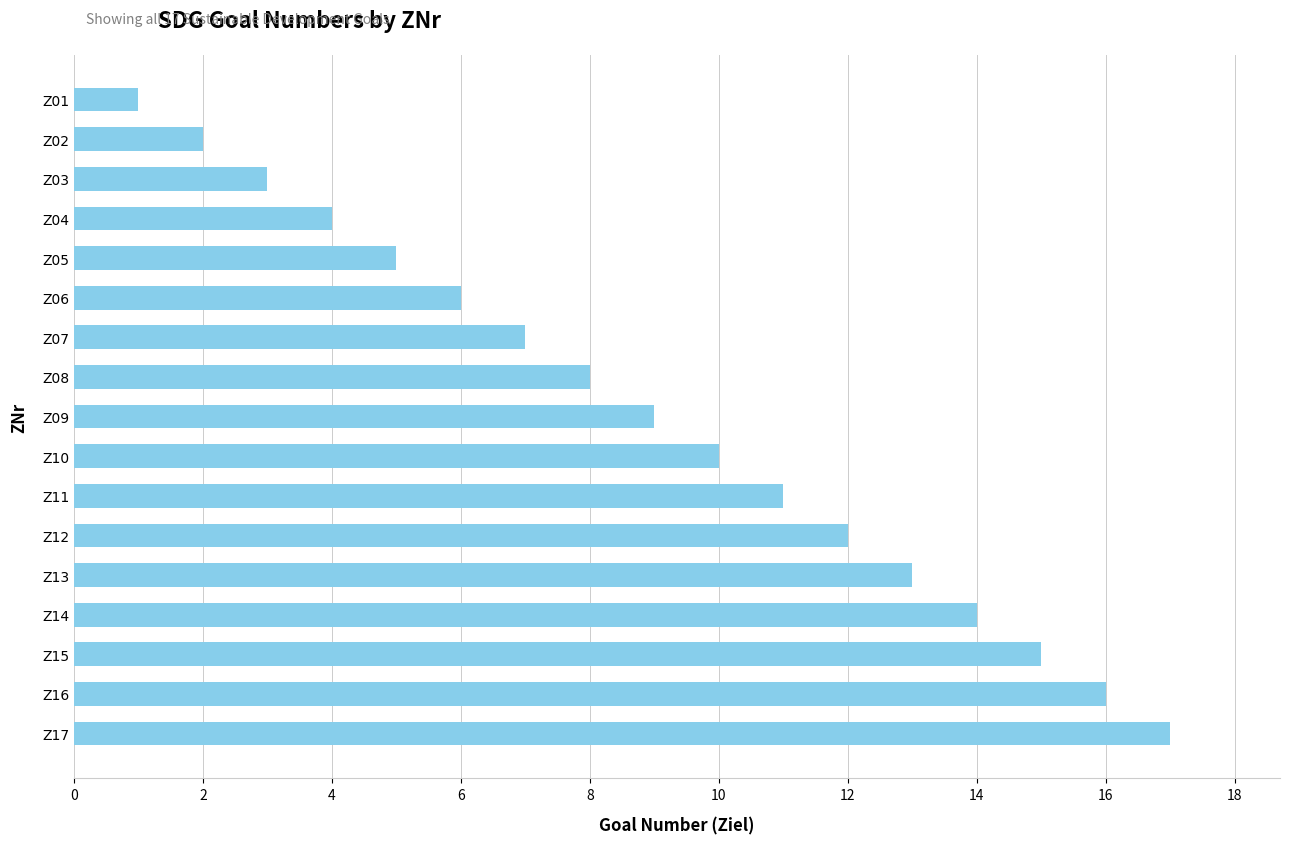

Which category has the lowest value across all series?

Z01